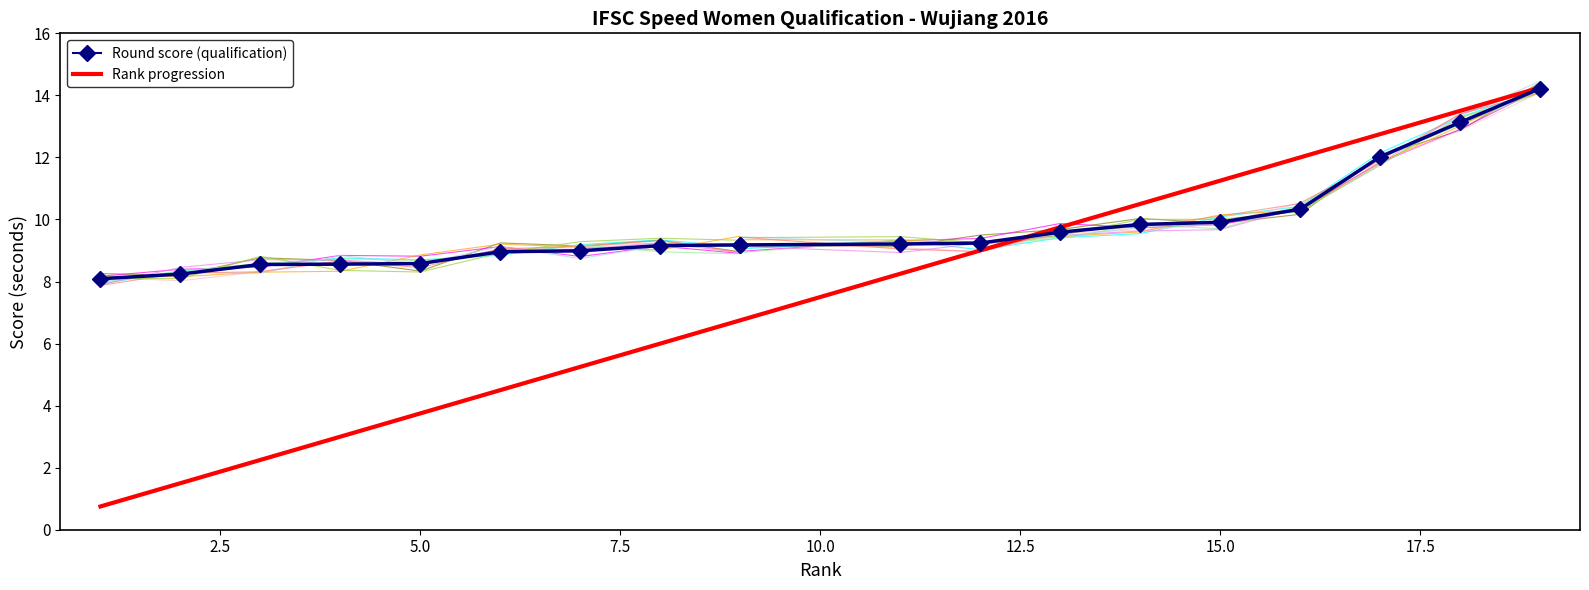

Is this an area chart (filled region under the line)?

No